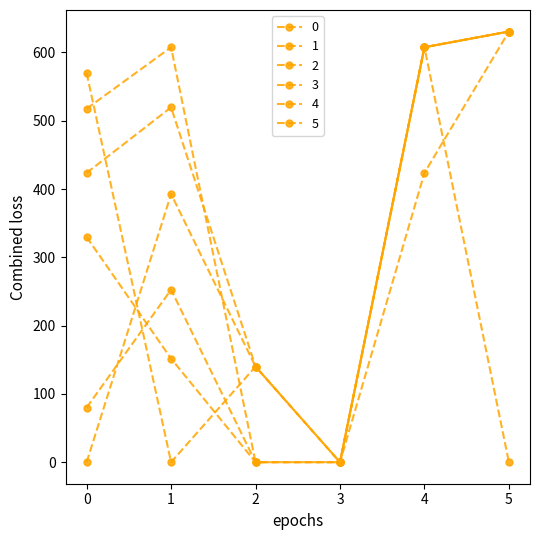

How many data points in 2 are less than 607?

3